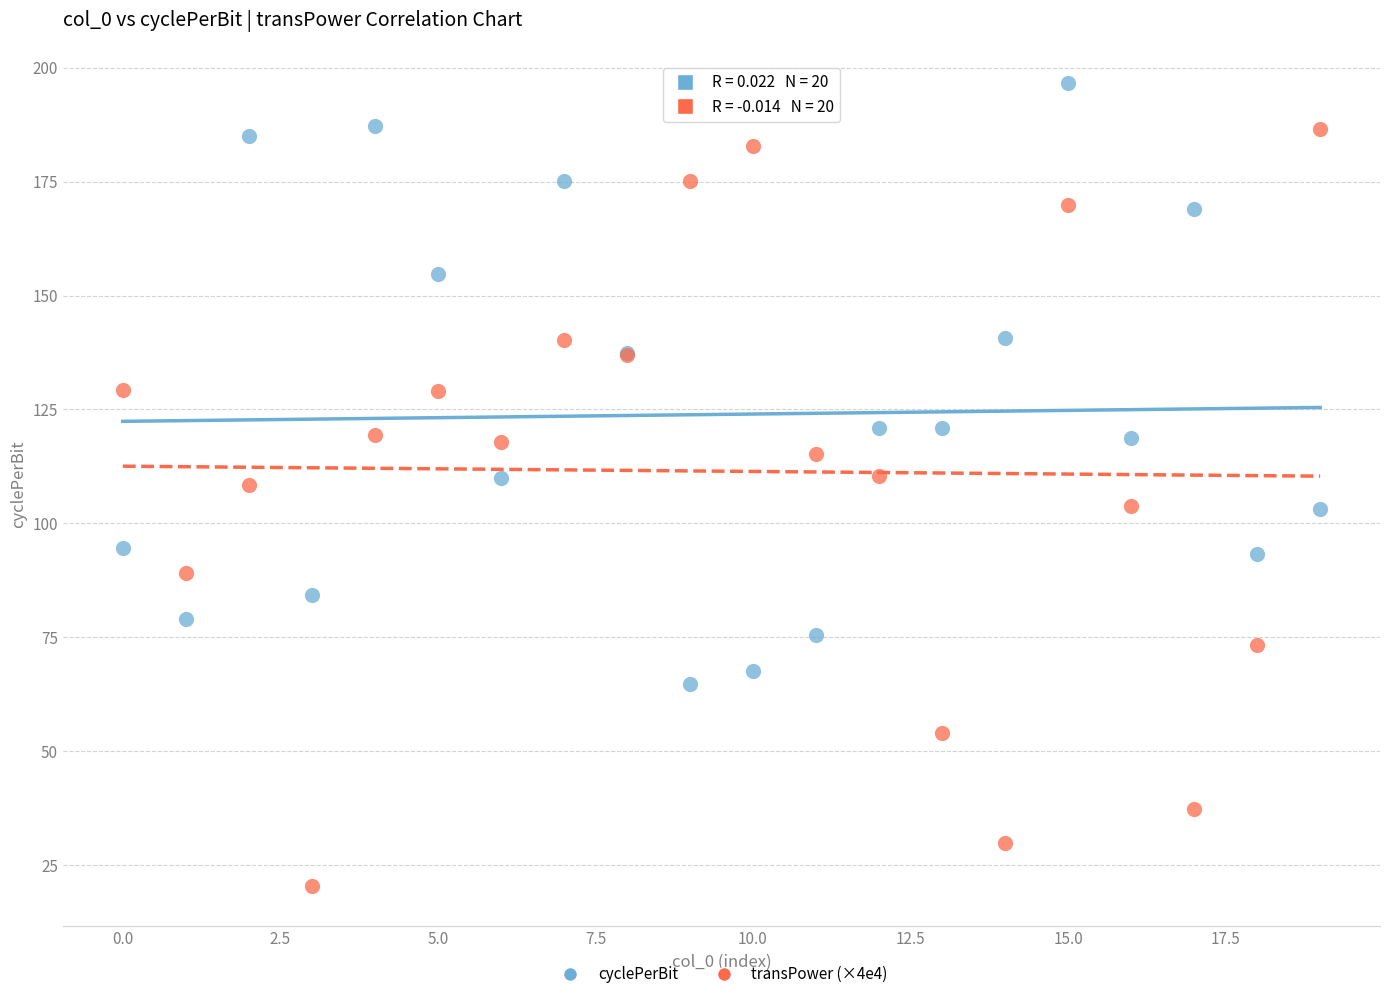

Which series has the largest Y range (max minus min)?

transPower (×4e4)